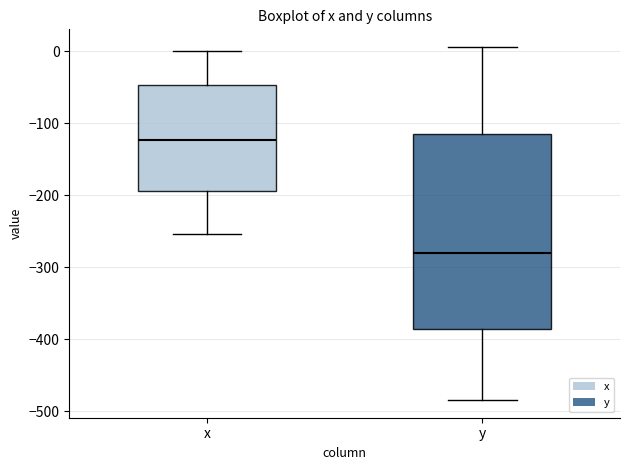

Reading left to right, read every box against the y-axis: the position of its median line, the range the box covers, and the ends of its whiskers. The values are not printed on the chart, so give them approximately, as read against the axis.

x: median -120, box -190 to -50, whiskers -250 to 0
y: median -280, box -390 to -110, whiskers -480 to 10